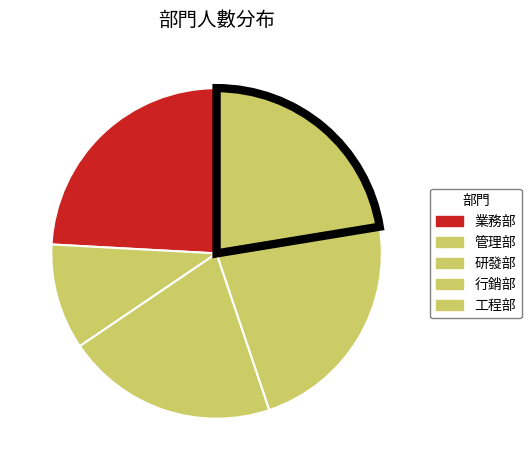

How many slices are in this pie chart?

5